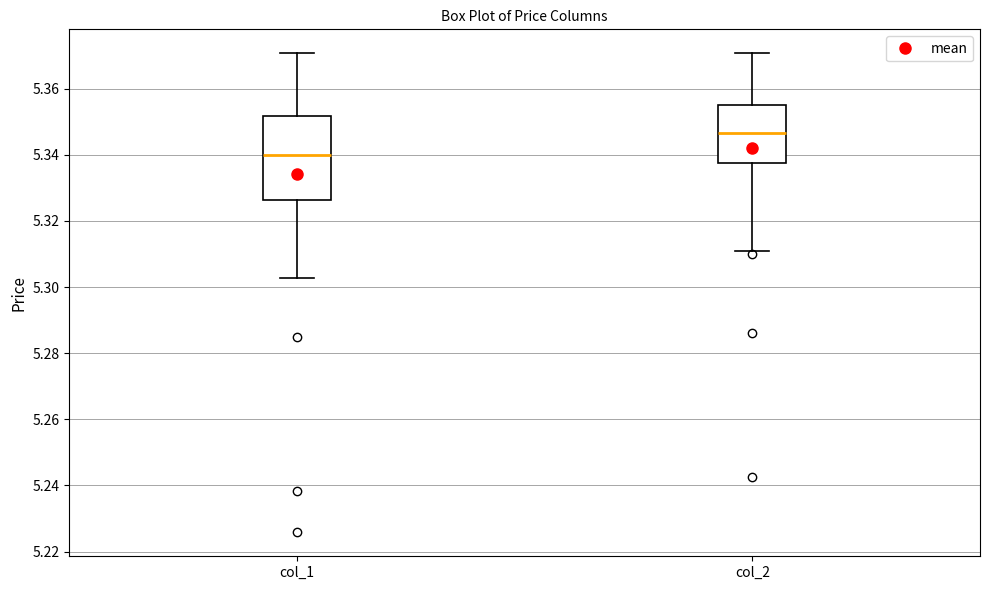

Which box's median line is the highest?

col_2